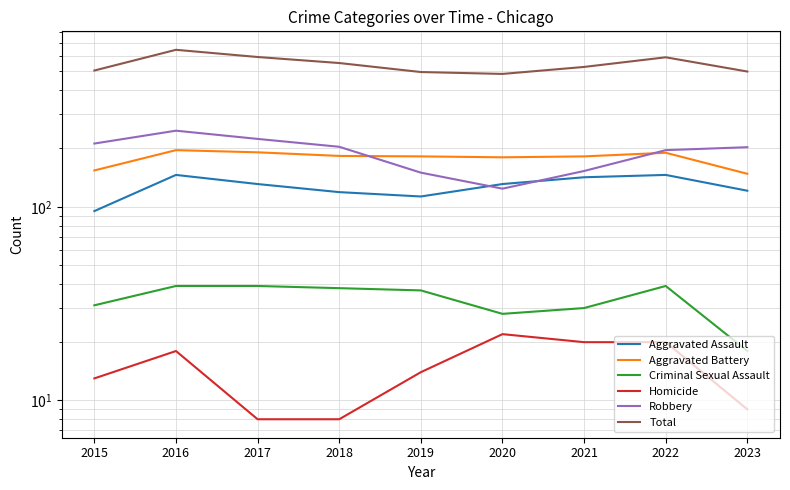

Between 2017 and 2022, which series saw the biggest shift?

Robbery